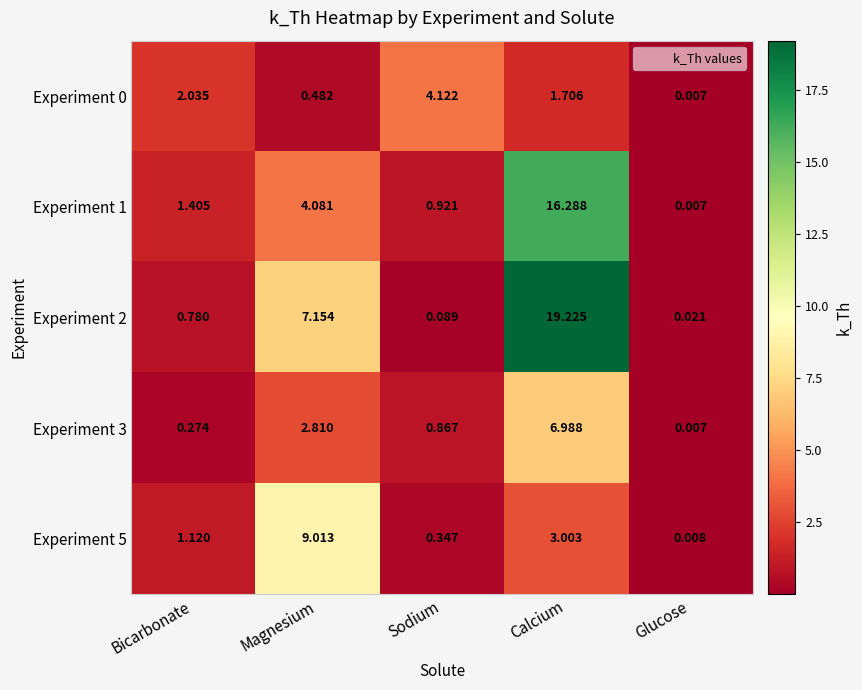

Which series has the widest spread of values?

Experiment 2